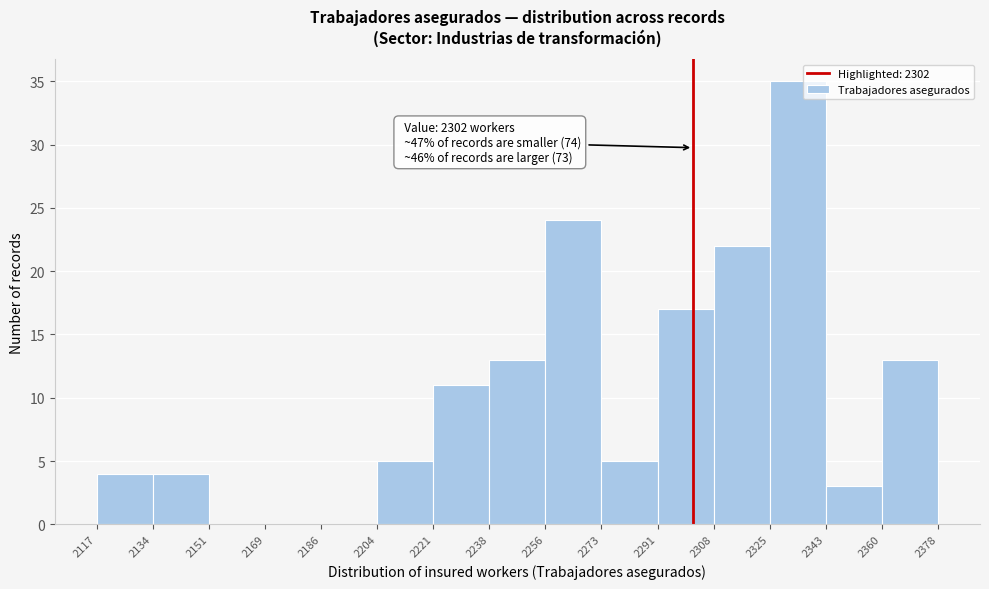

Over which range of the x-axis is the bar tallest?

2325 to 2343